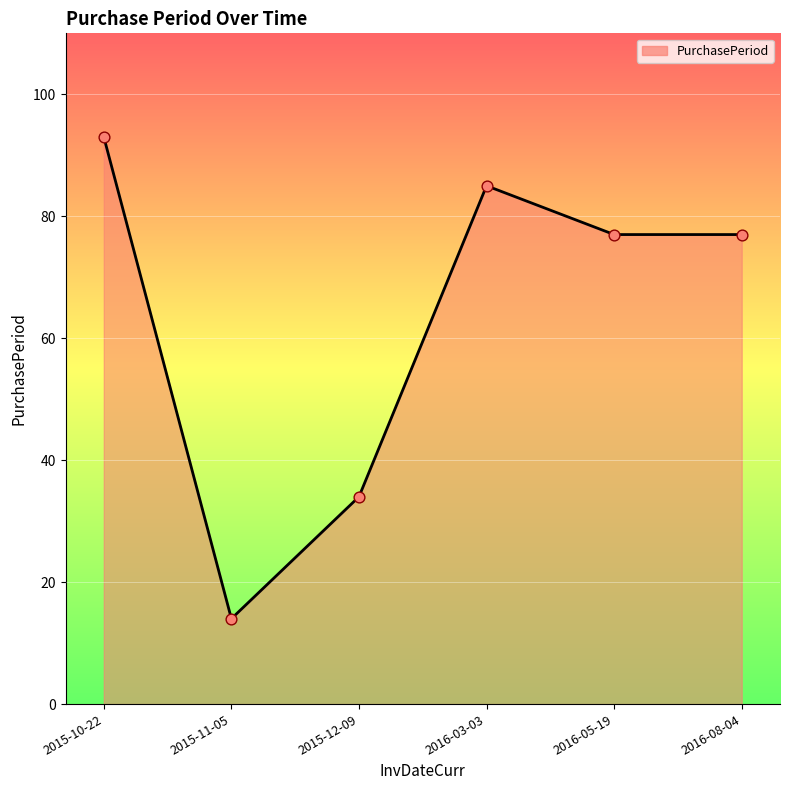

What is the ratio of the value at 2015-12-09 to the value at 2016-03-03?

0.4